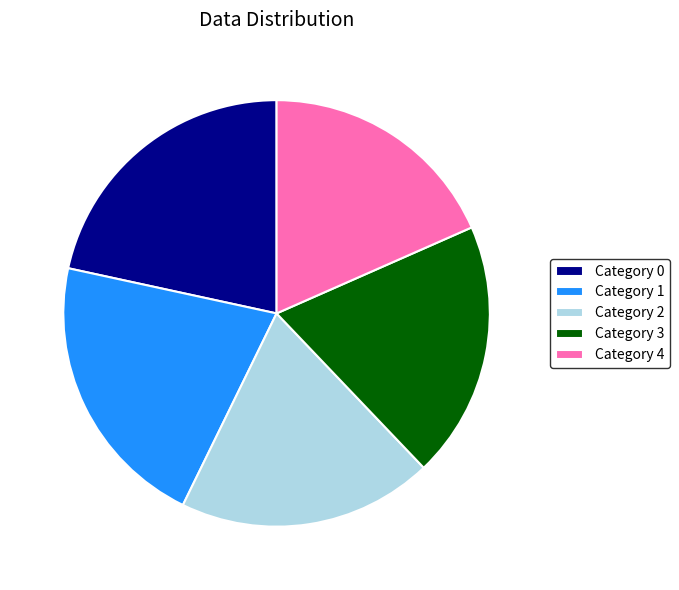

Is the sum of Category 3 and Category 4 greater than half?

No